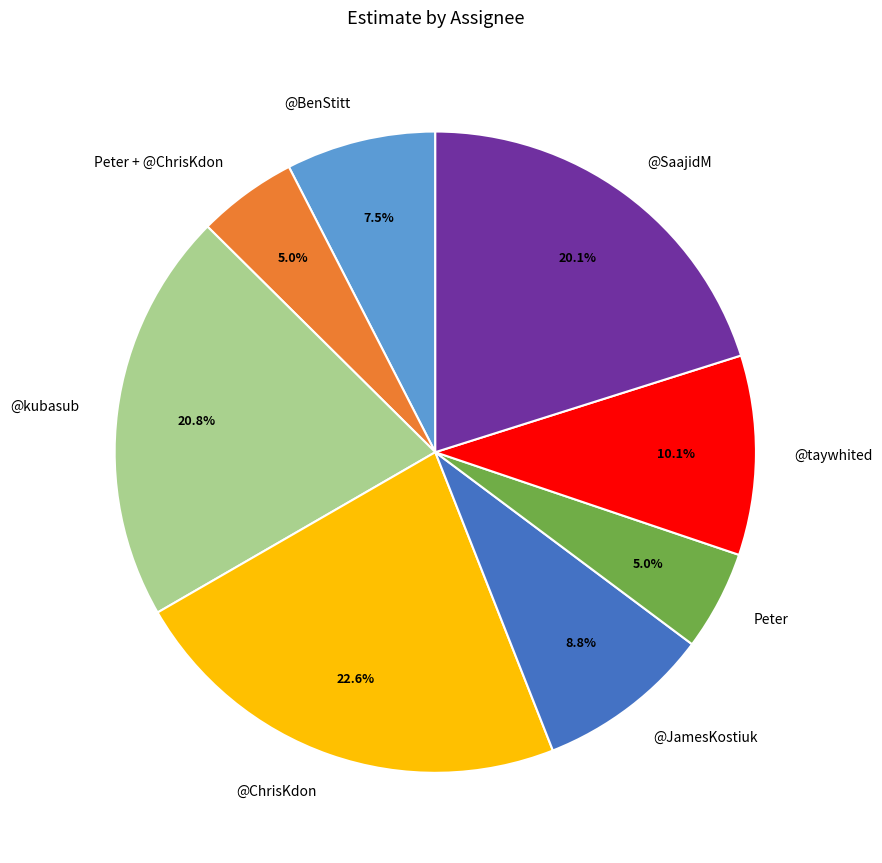

What is the largest slice in the pie chart?

@ChrisKdon